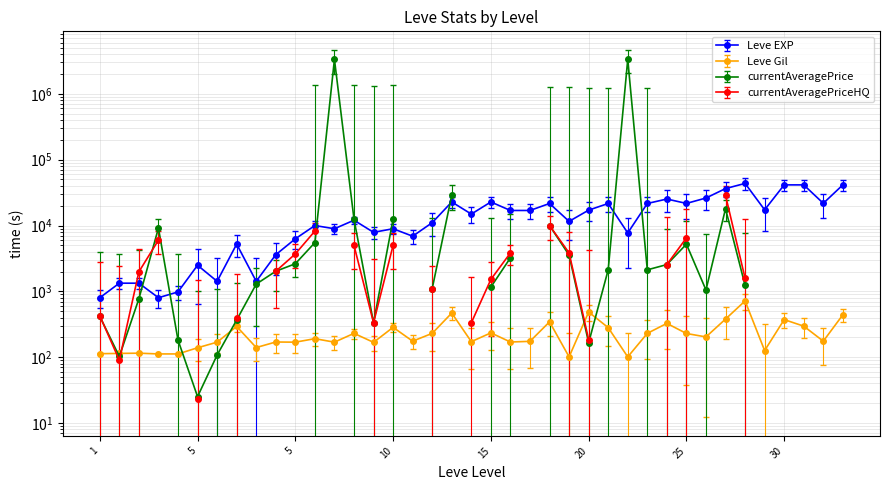

Is this an area chart (filled region under the line)?

No